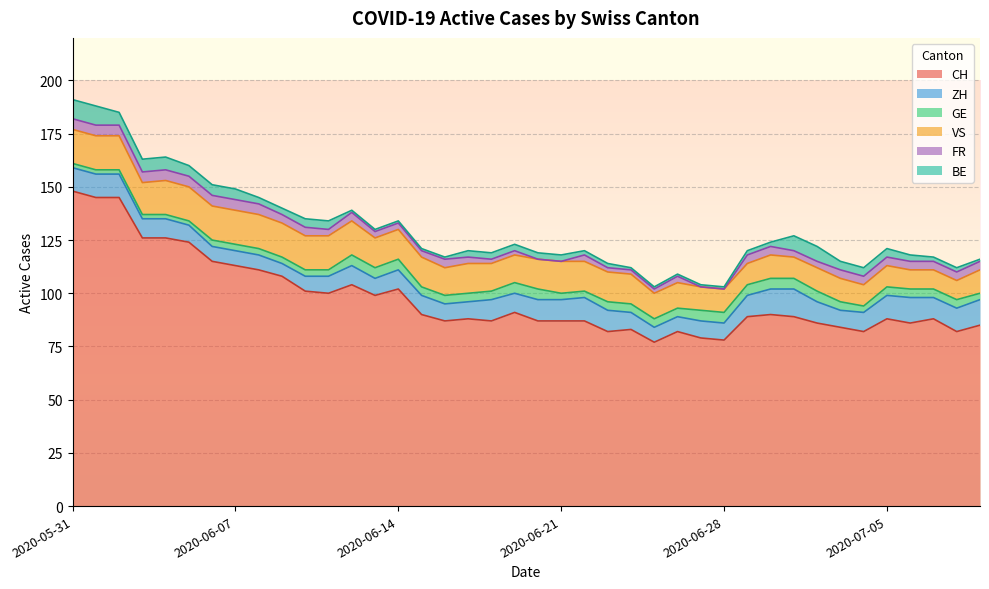

The GE series shows 1 at 2020-06-02. True or false?

False